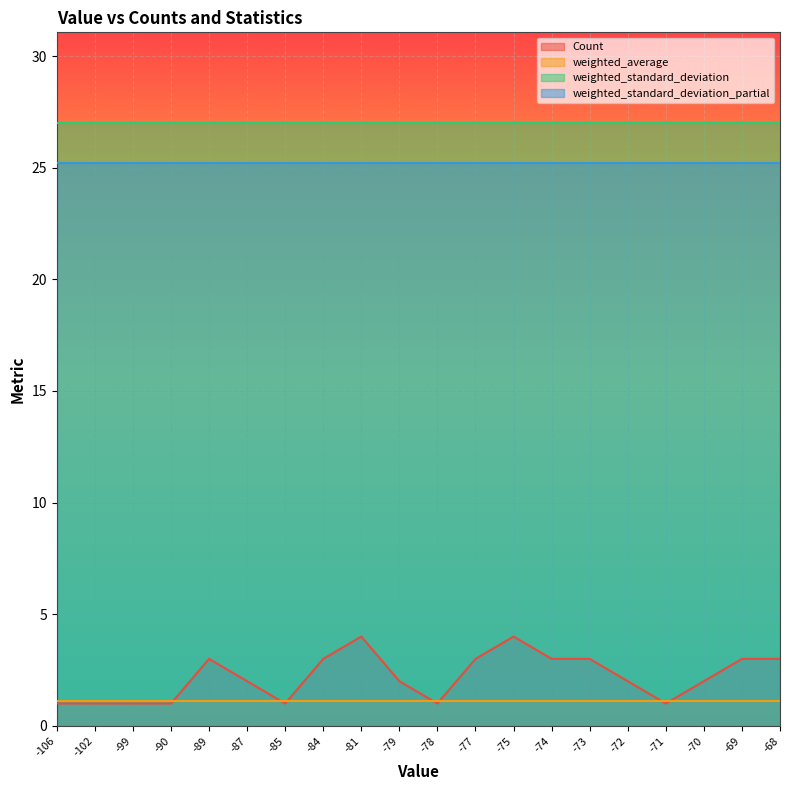

Which has a higher value, -106 or -79?

-79